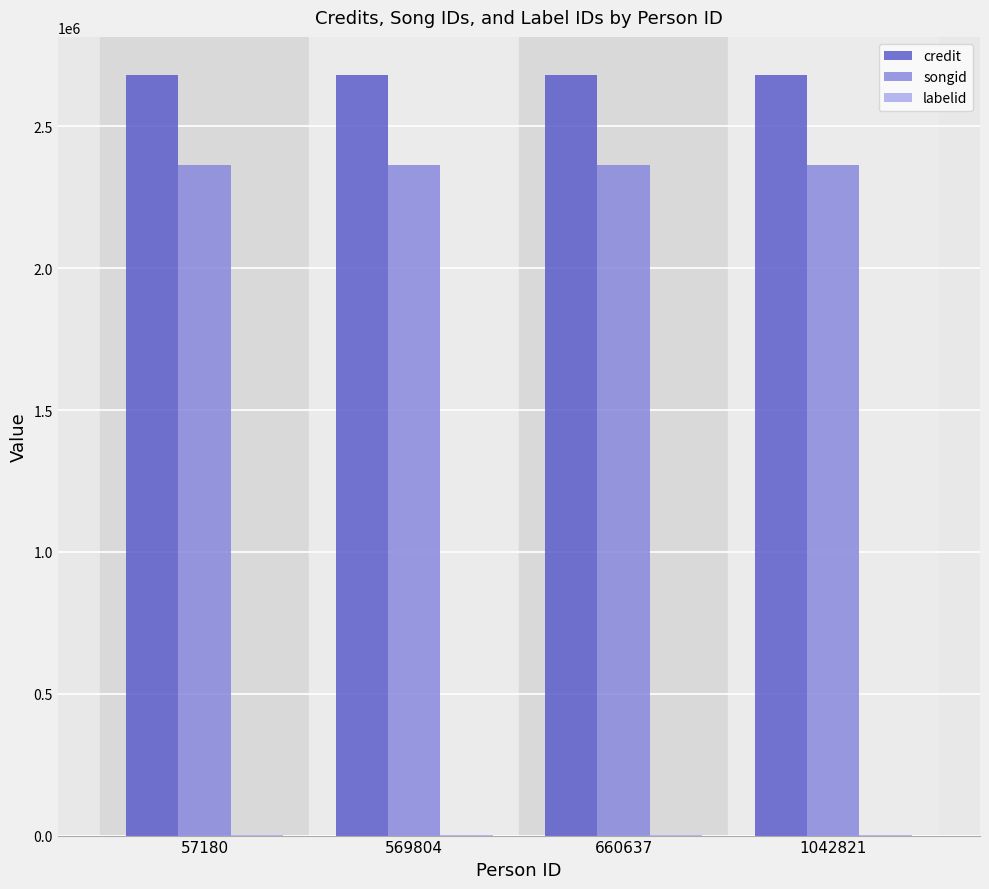

Which series has the largest total across all categories?

credit